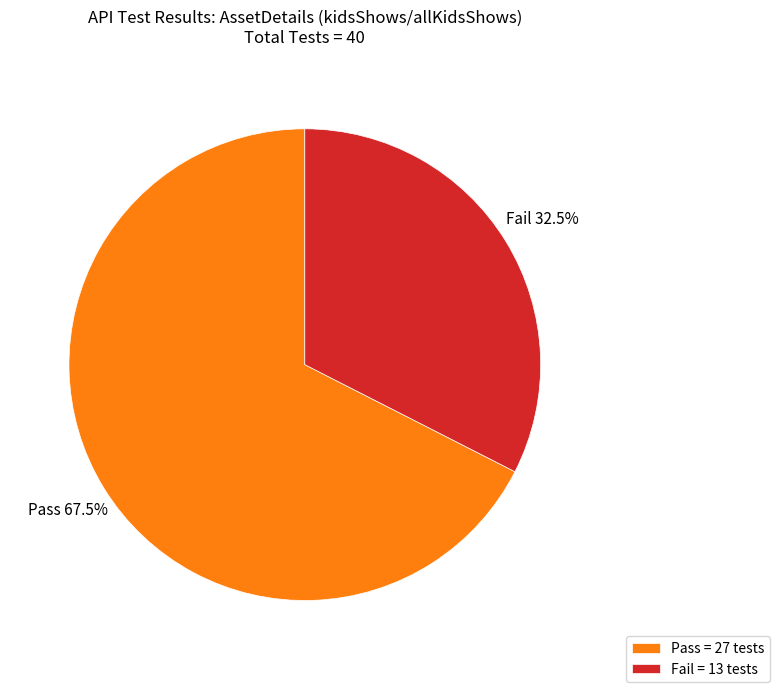

How many segments does this pie chart have?

2